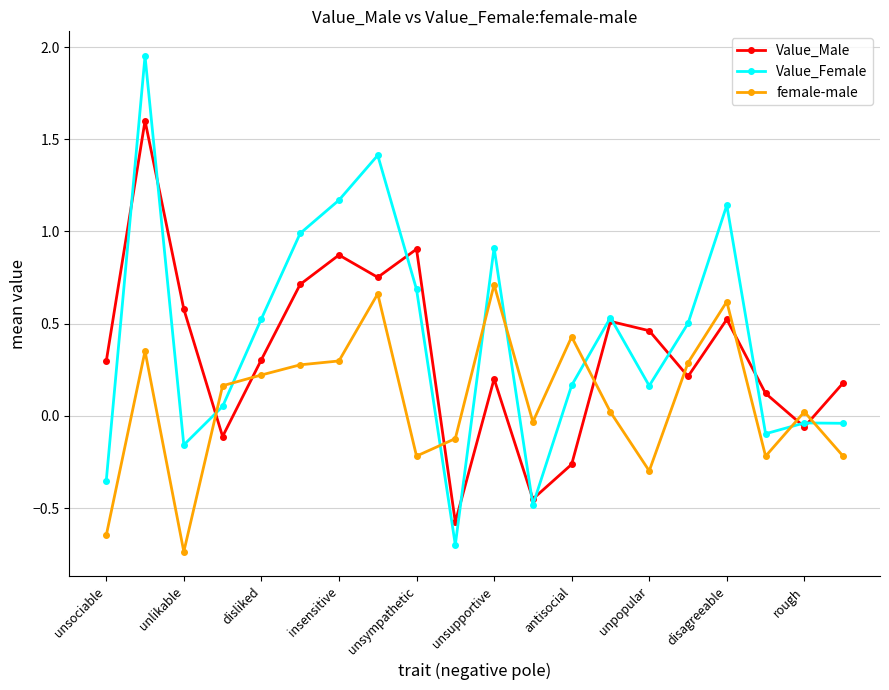

Rank the series by their maximum value, from lowest to highest.

female-male, Value_Male, Value_Female